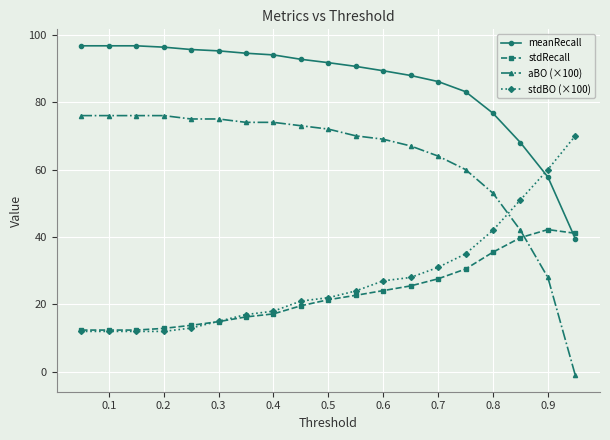

Rank the series by their maximum value, from highest to lowest.

meanRecall, aBO (×100), stdBO (×100), stdRecall